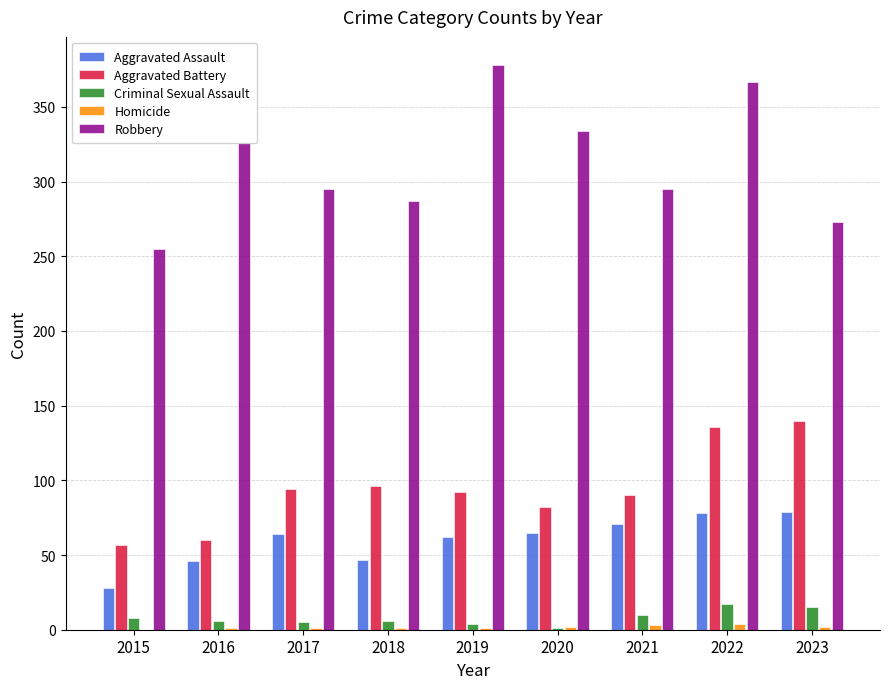

Count the number of categories in the chart.

9